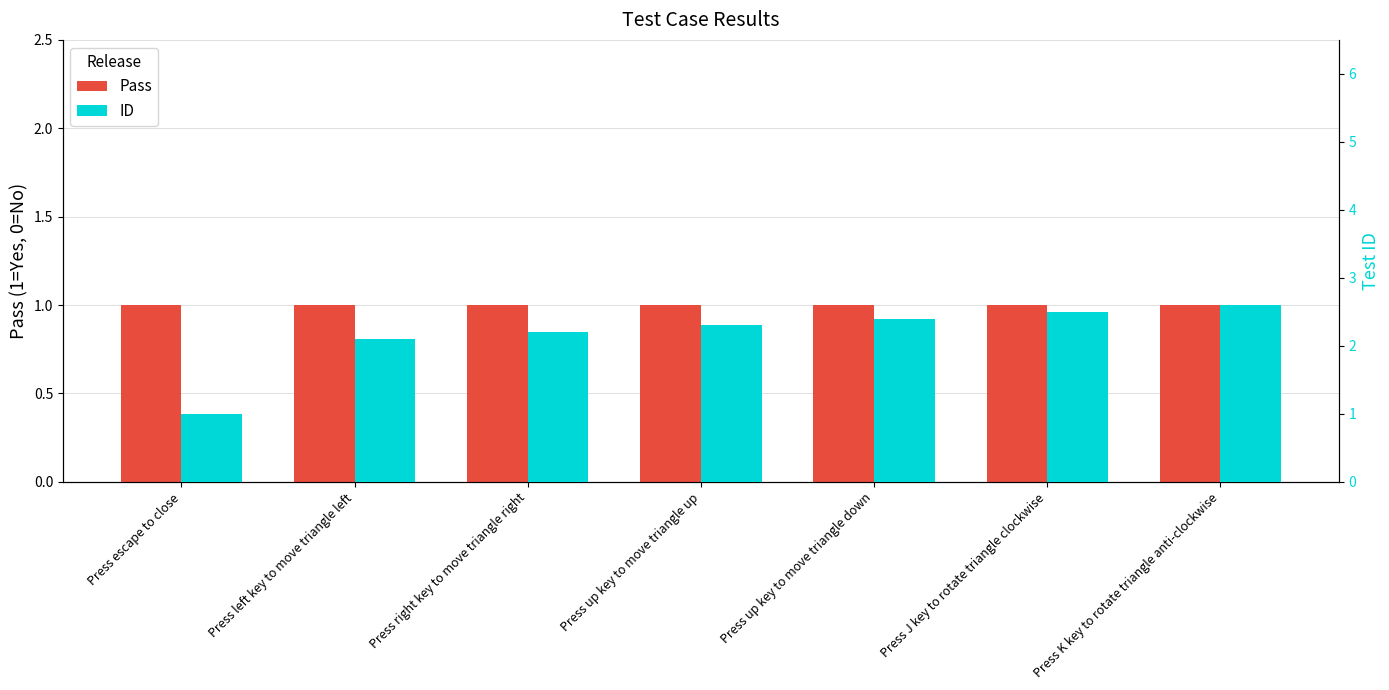

Which series has the widest spread of values?

ID